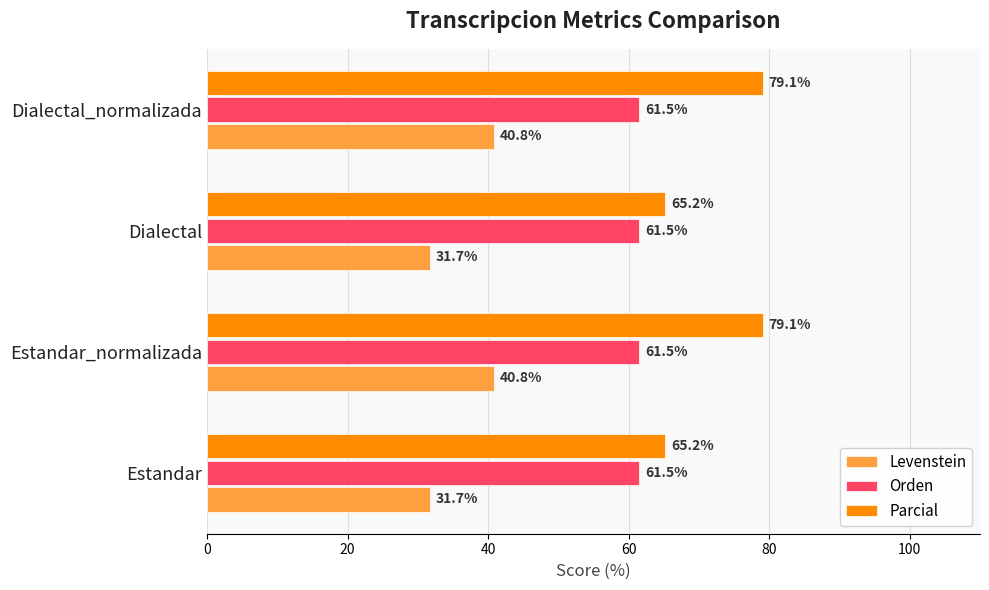

The value of Parcial at Dialectal_normalizada is 49.5. True or false?

False